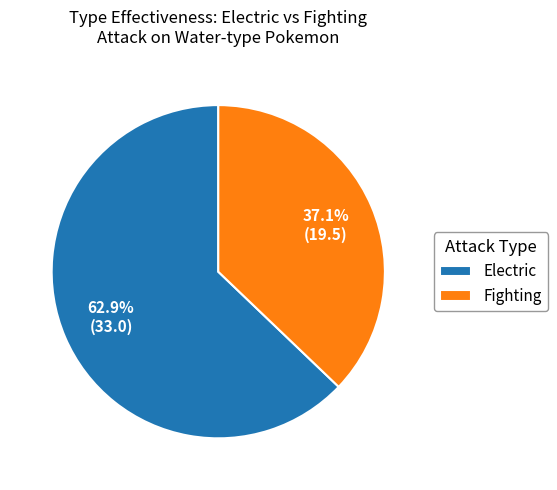

Is there any slice that represents more than half of the pie?

Yes